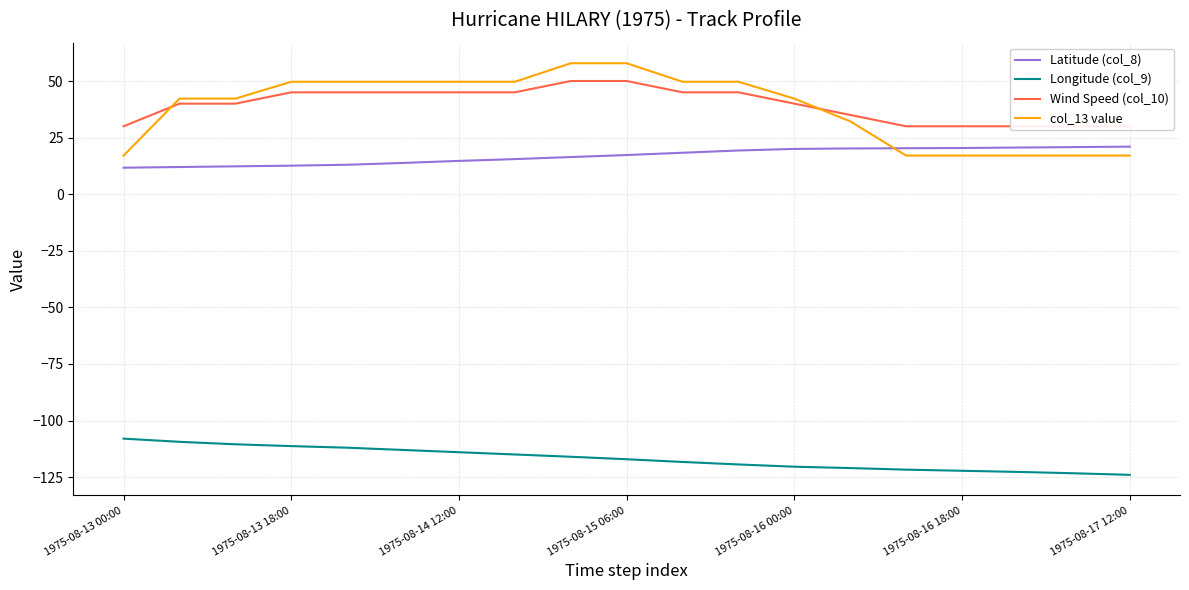

Count the number of data series in this chart.

4